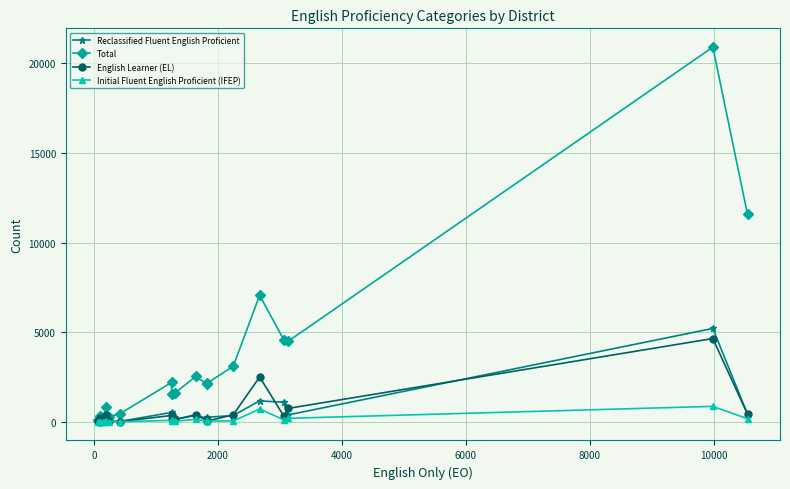

What are all the series names shown in the legend?

Reclassified Fluent English Proficient, Total, English Learner (EL), Initial Fluent English Proficient (IFEP)